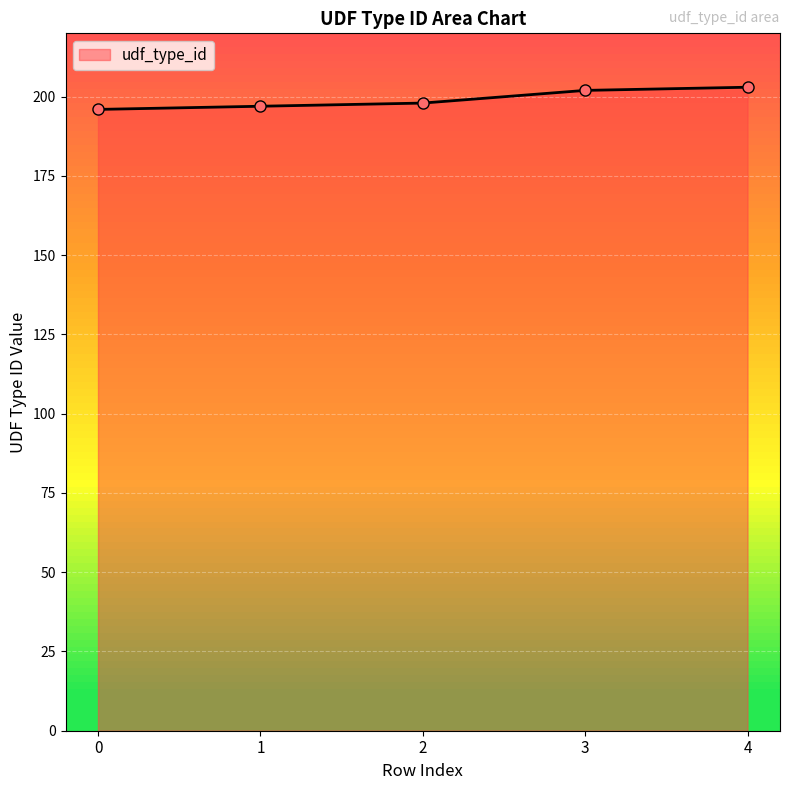

Reading left to right, what are all the values shown in this chart?

0=196	1=197	2=198	3=202	4=203